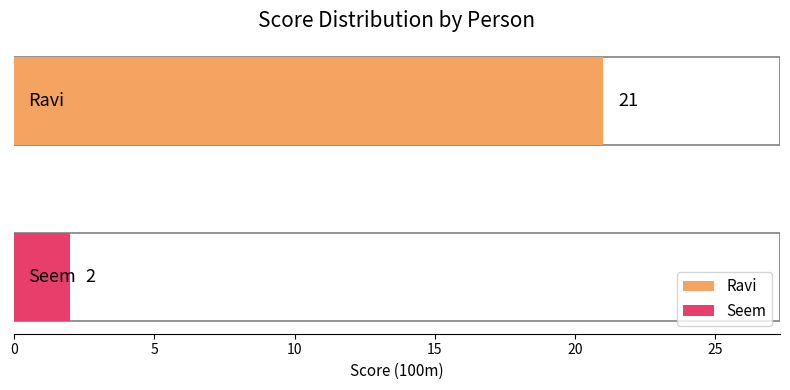

List the labels in order of value, smallest first.

Seem, Ravi